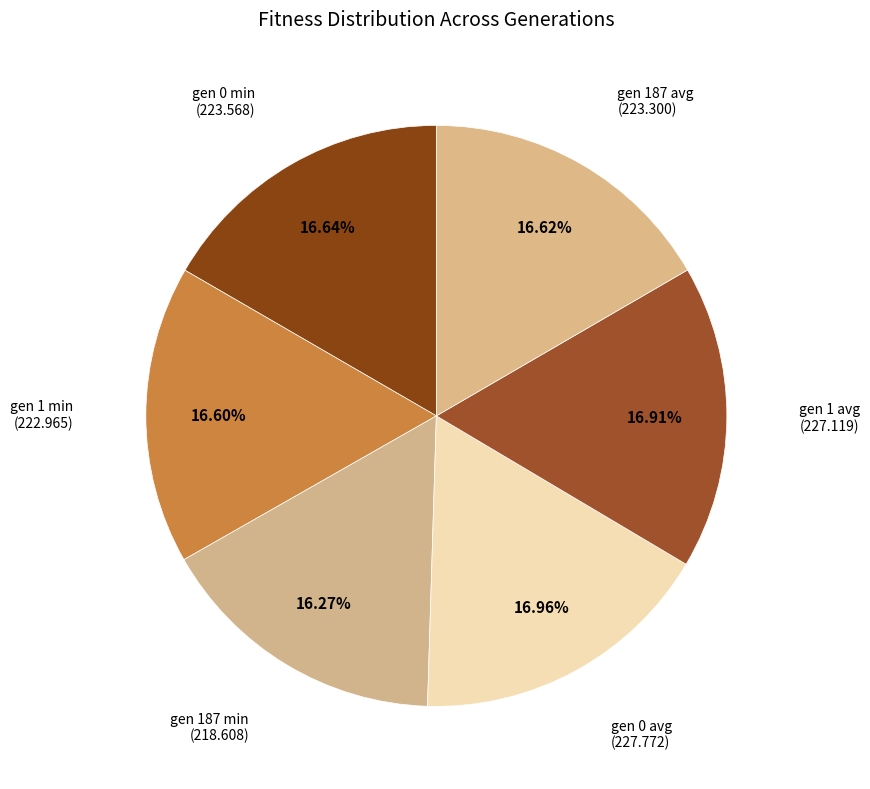

What is the largest slice in the pie chart?

gen 0 avg